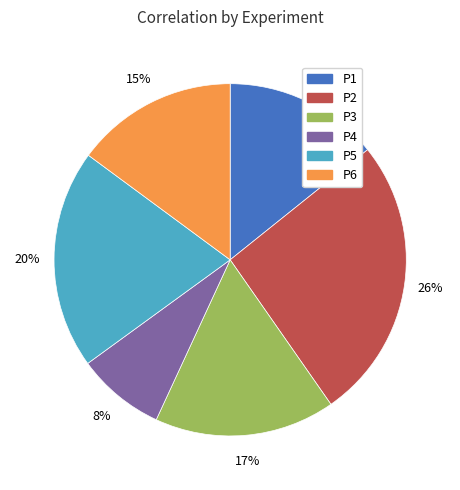

Which category has the smallest portion of the pie?

P4